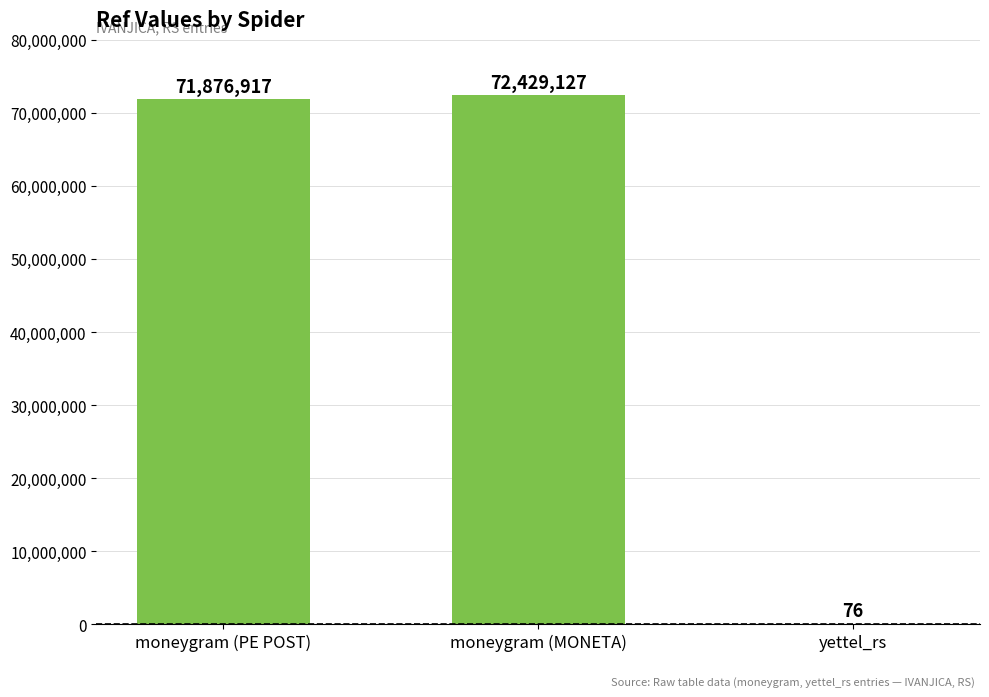

The value at moneygram (PE POST) is 124682639. True or false?

False